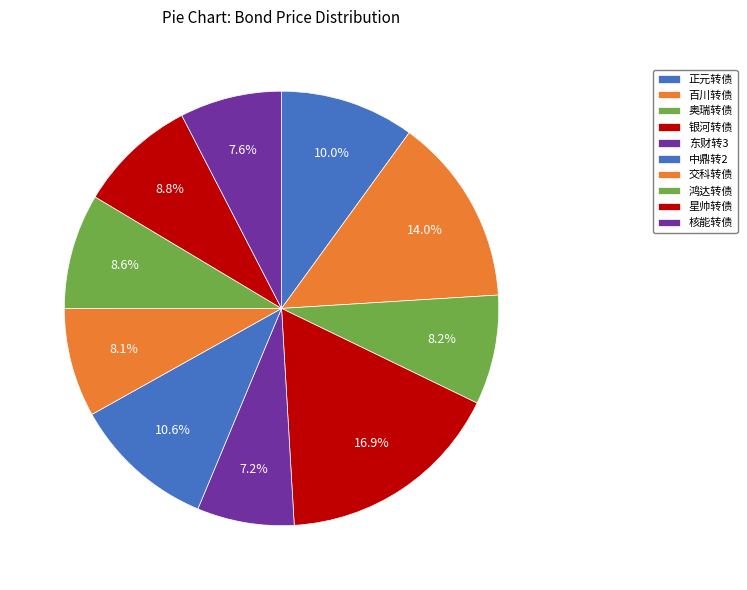

Between 东财转3 and 正元转债, which is larger?

正元转债